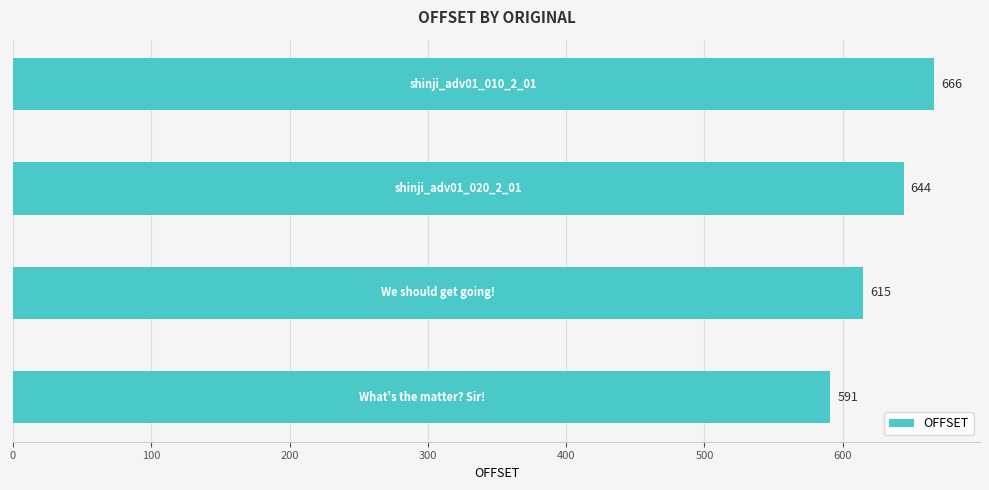

How many values are between 615 and 666?

3